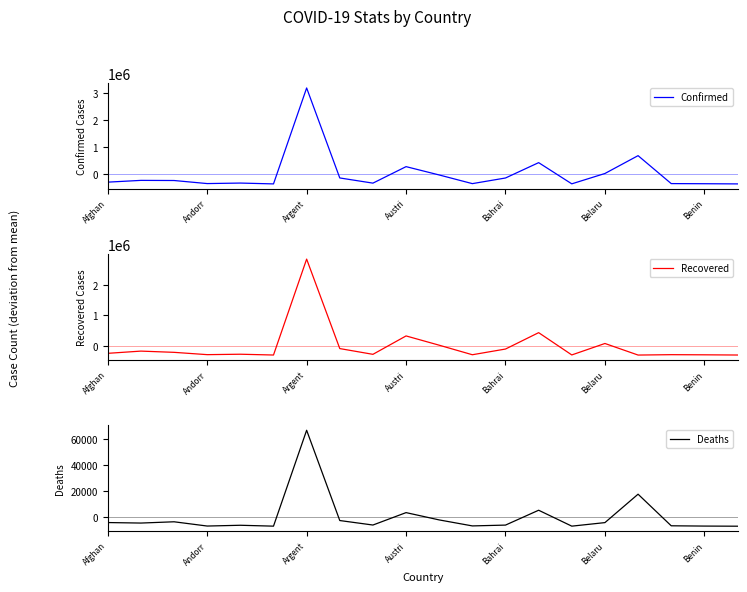

Is the value of Recovered at 14 greater than the value of Confirmed at 14?

Yes